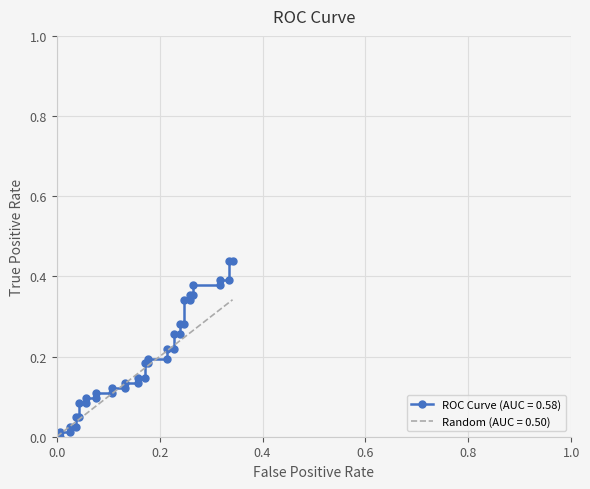

At 15, list the series in order from smallest to largest.

ROC Curve (AUC = 0.58), Random (AUC = 0.50)